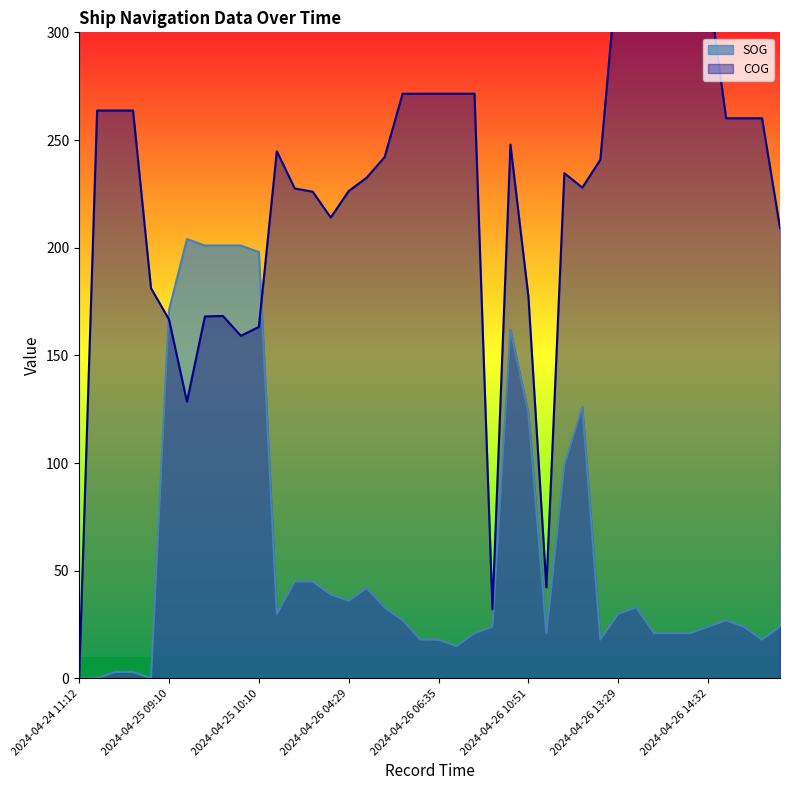

Between which two adjacent categories do COG and SOG first intersect?

2024-04-24 12:25 and 2024-04-25 09:10